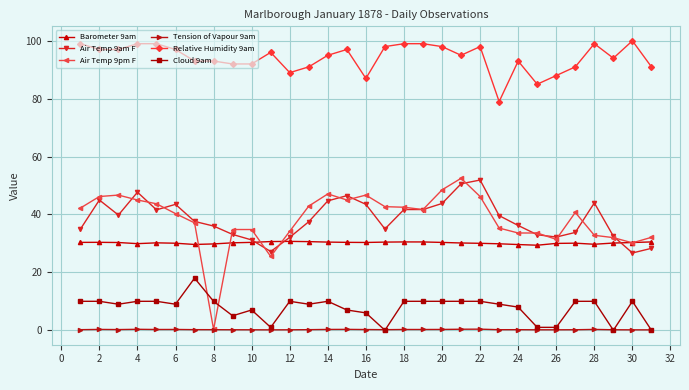

What is the value of the Cloud 9am point at the 7th from the left?

18.0